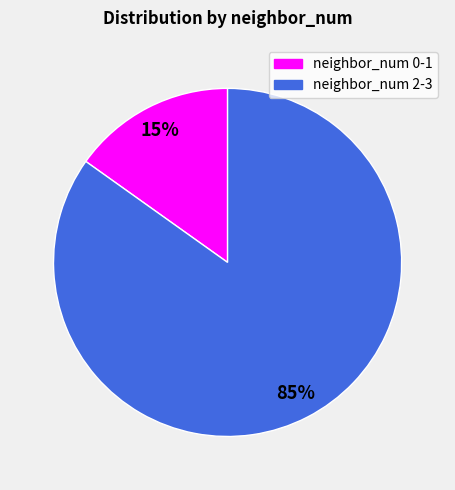

To the nearest percent, what is the average slice percentage?

50%